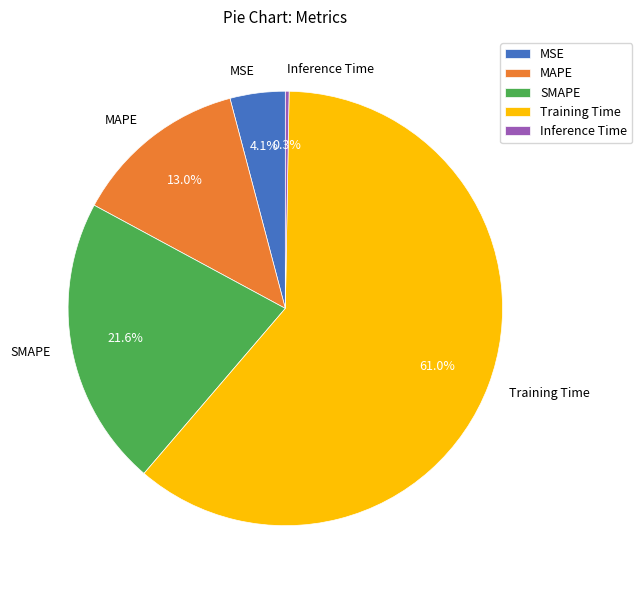

What percentage is NOT represented by SMAPE?

78.4%